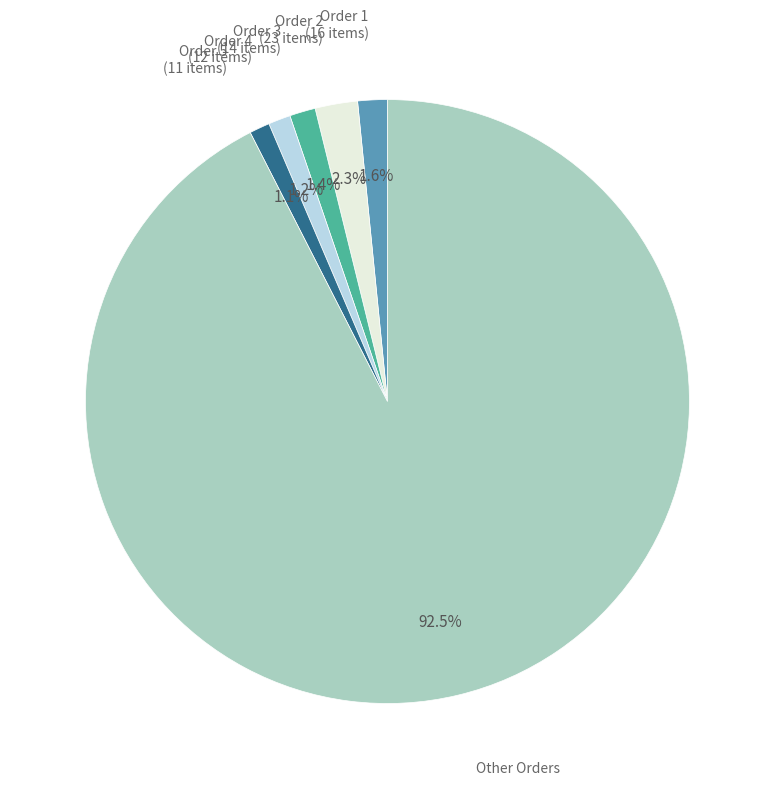

Does any single category account for the majority?

Yes